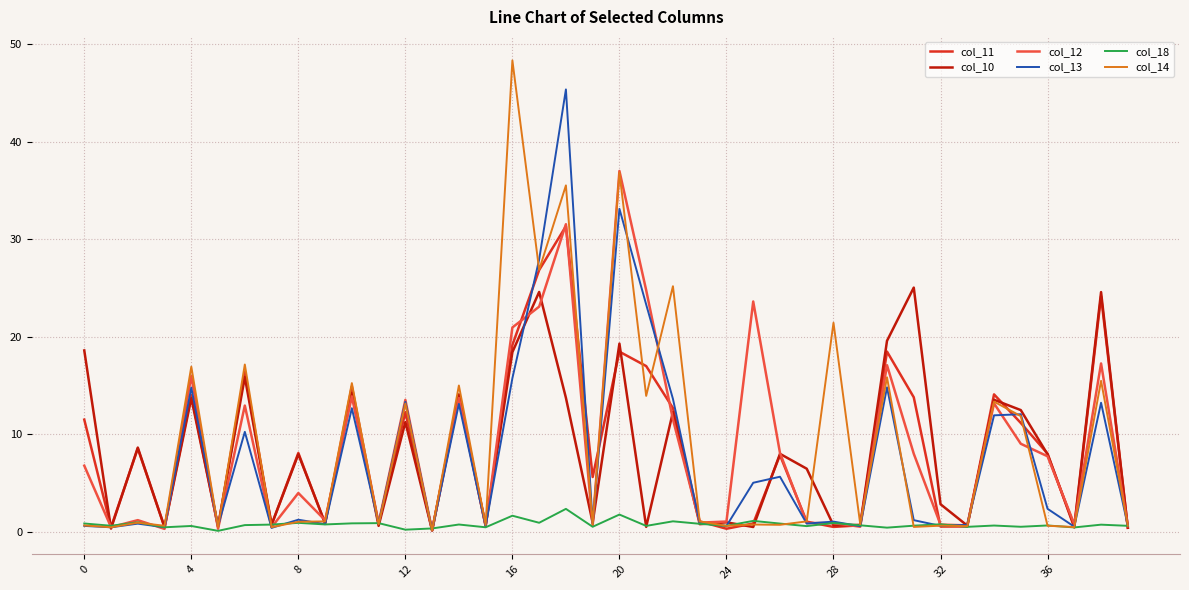

What is the average value of the col_18 series?

0.7